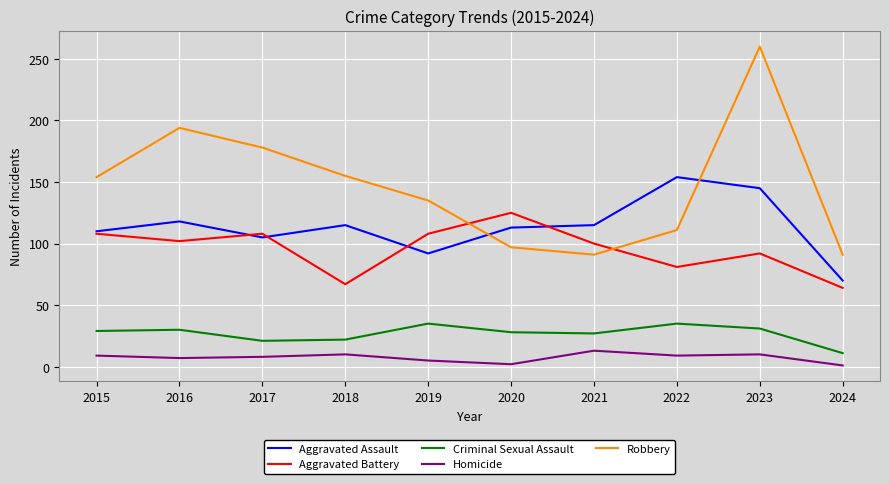

How many lines are shown in the chart?

5